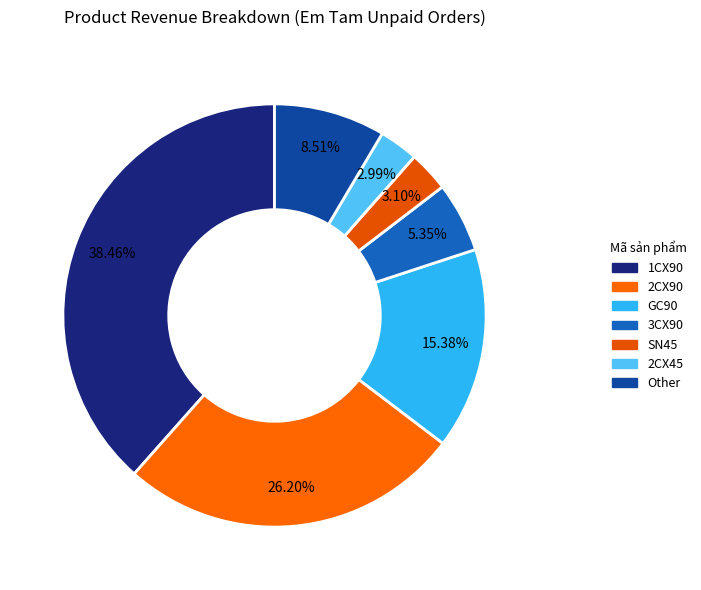

How many segments does this pie chart have?

7